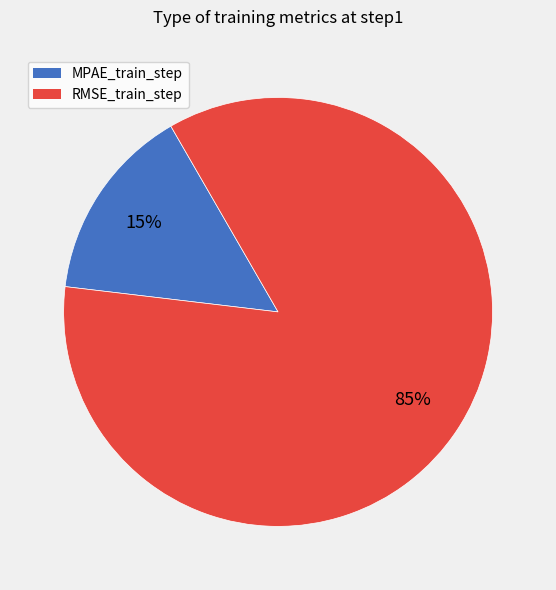

What is the largest slice in the pie chart?

RMSE_train_step